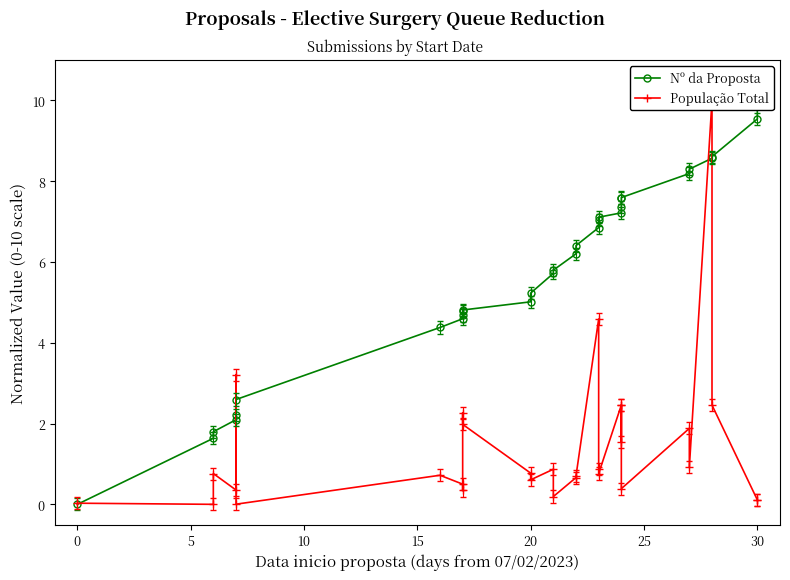

How many series are shown in this chart?

2